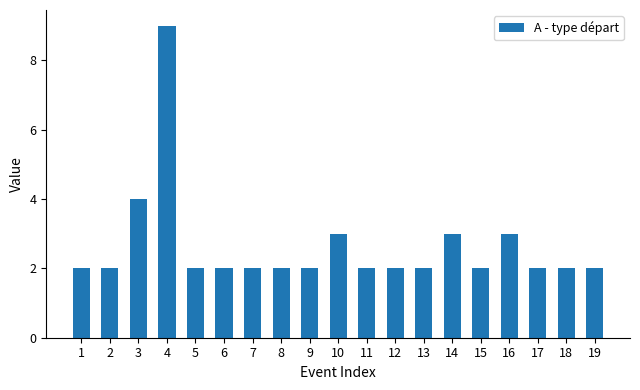

What is the smallest value displayed?

2